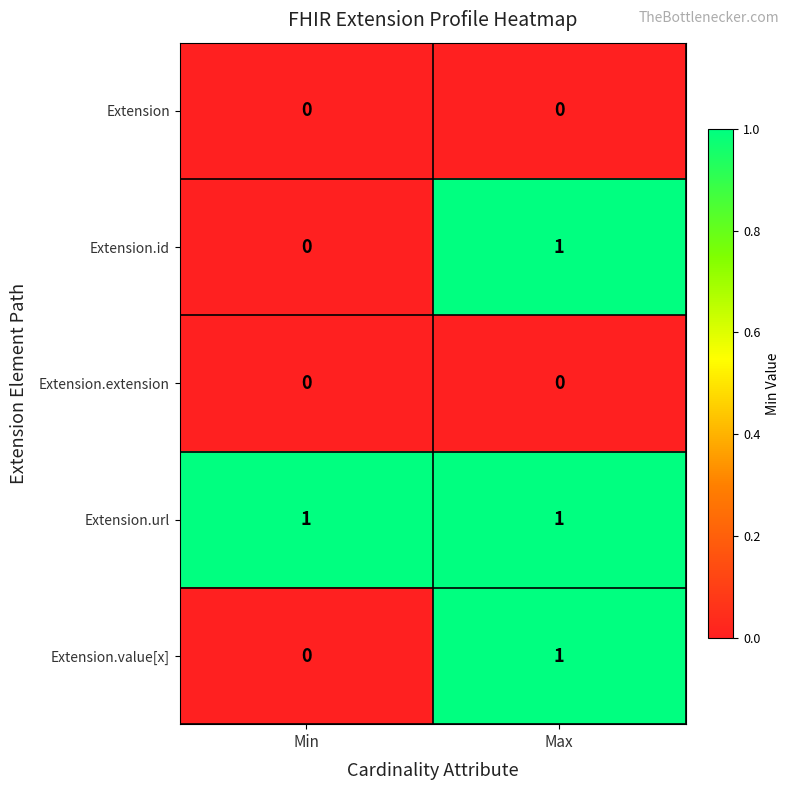

Is the value of Extension.url at Min greater than the value of Extension.id at Min?

Yes